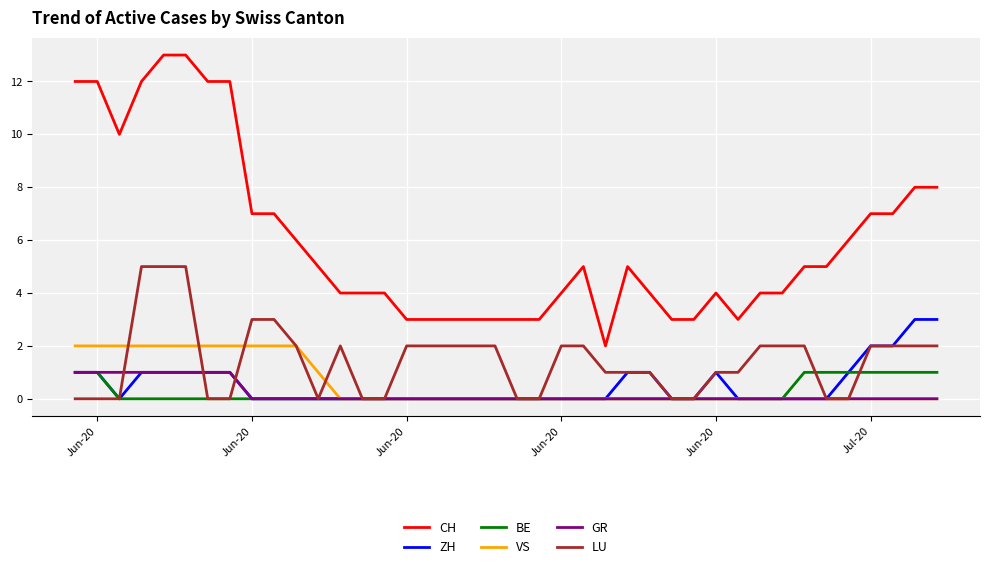

What is the greatest value displayed?

13